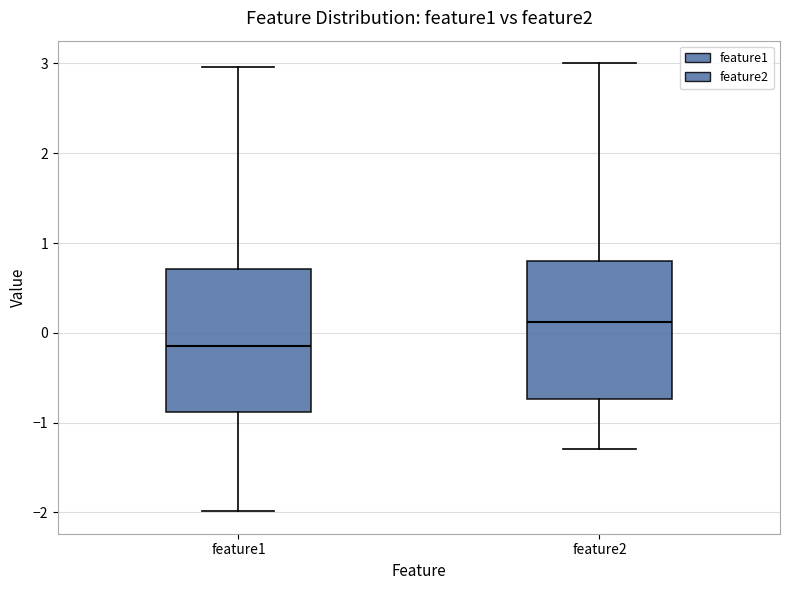

Reading left to right, read every box against the y-axis: the position of its median line, the range the box covers, and the ends of its whiskers. The values are not printed on the chart, so give them approximately, as read against the axis.

feature1: median -0.1, box -0.9 to 0.7, whiskers -2.0 to 3.0
feature2: median 0.1, box -0.7 to 0.8, whiskers -1.3 to 3.0